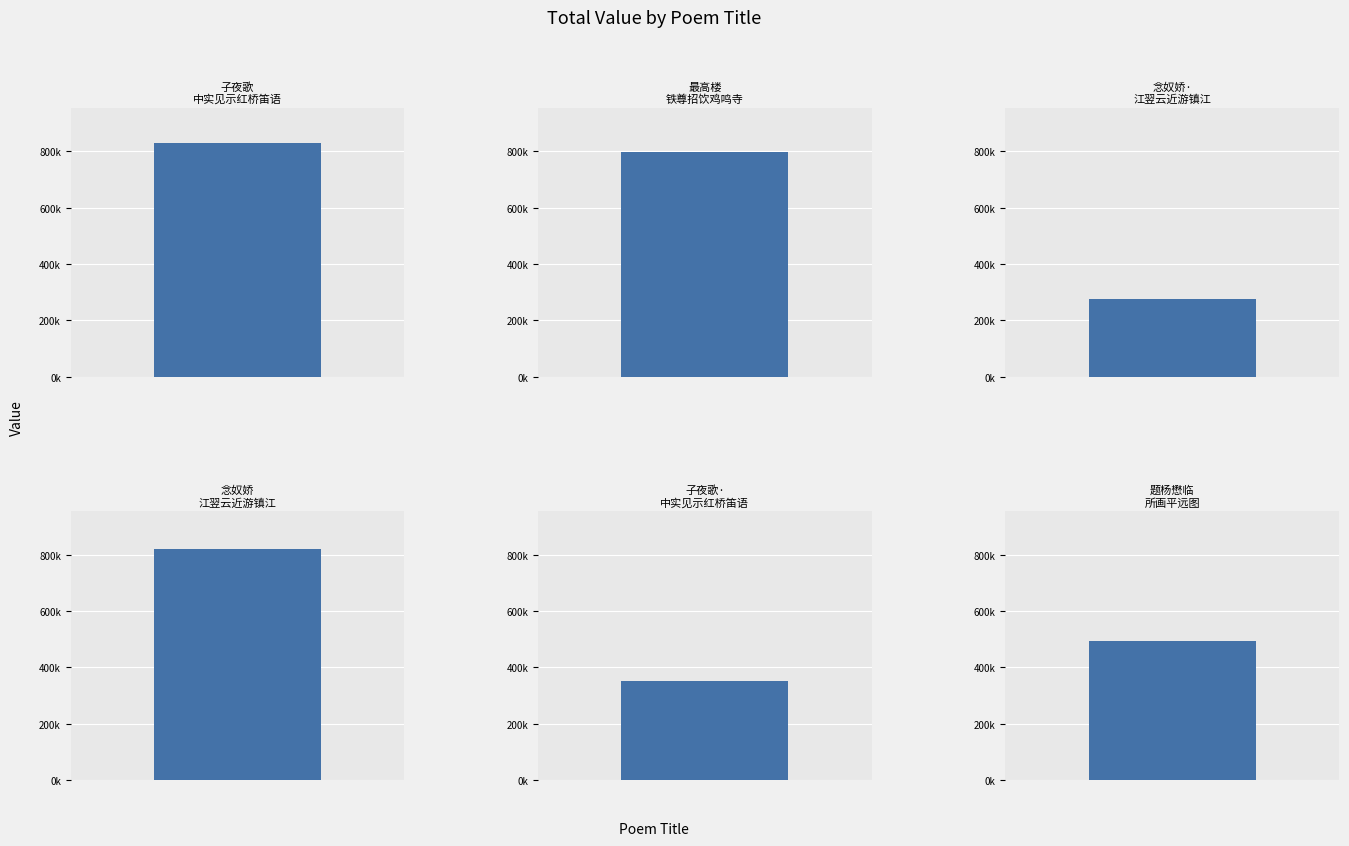

Reading left to right, list all the values displayed in this chart.

子夜歌 中实见示红桥笛语，谱此继声=830872	最高楼 铁尊招饮鸡鸣寺景阳楼，读壁上题词，谱此继声=798907	念奴娇·江翌云近游镇江嘉兴及开封，先后有诗寄示，和者甚众。余倚此继之=274460	念奴娇 江翌云近游镇江嘉兴及开封，先后有诗寄示，和者甚众。余倚此继之=821930	子夜歌·中实见示红桥笛语，谱此继声=350166	题杨懋临所画平远图有左炼师题诗其上因赋此继之=492434